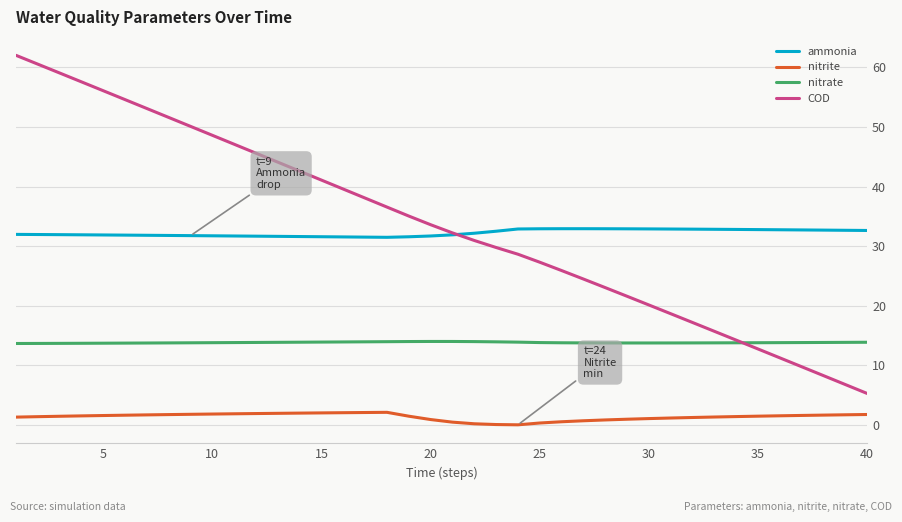

What is the greatest value displayed?

62.0